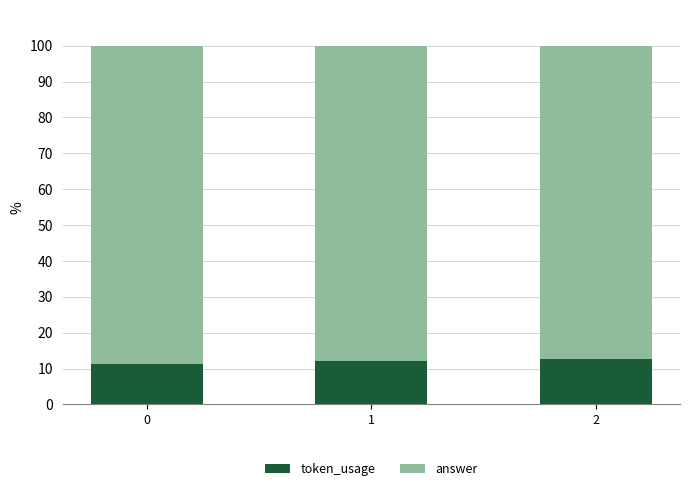

The value of token_usage at 0 is 3.3. True or false?

False